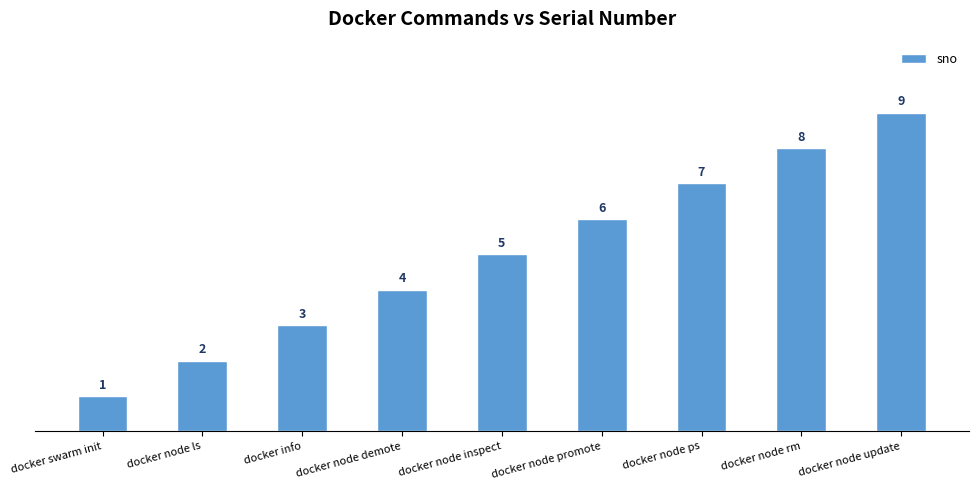

What position from the left is docker node ps?

7